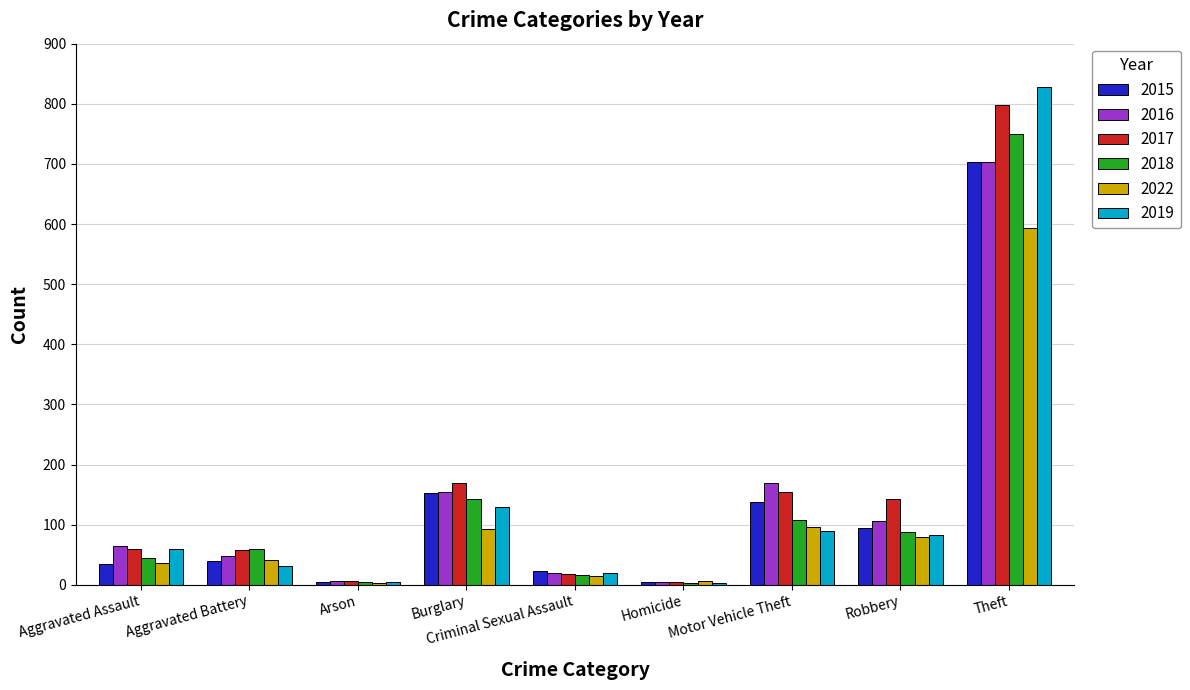

True or false: 2016 has a value of 248 at Burglary.

False